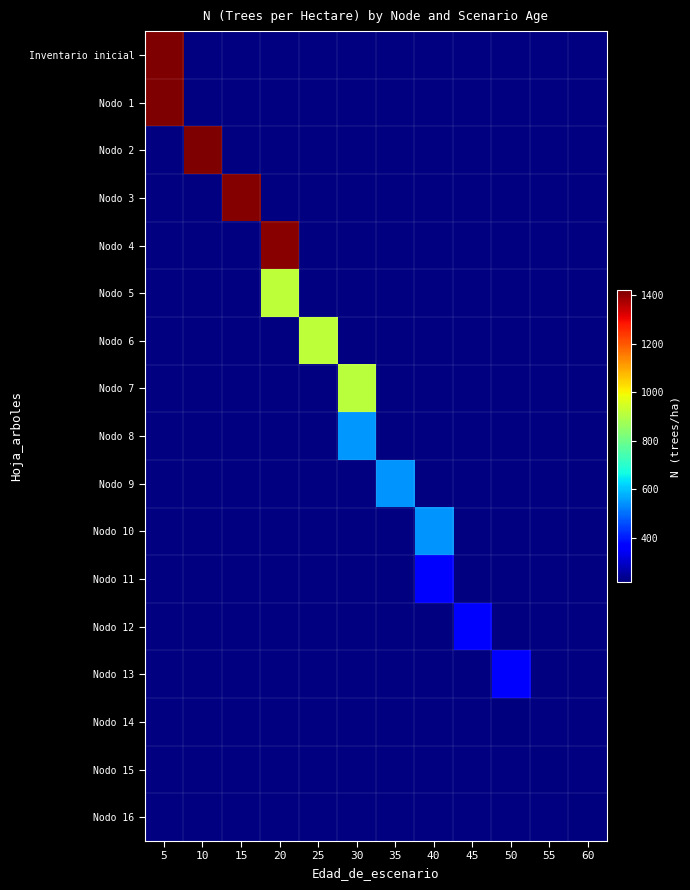

At how many categories does at least one series exceed 825?

6